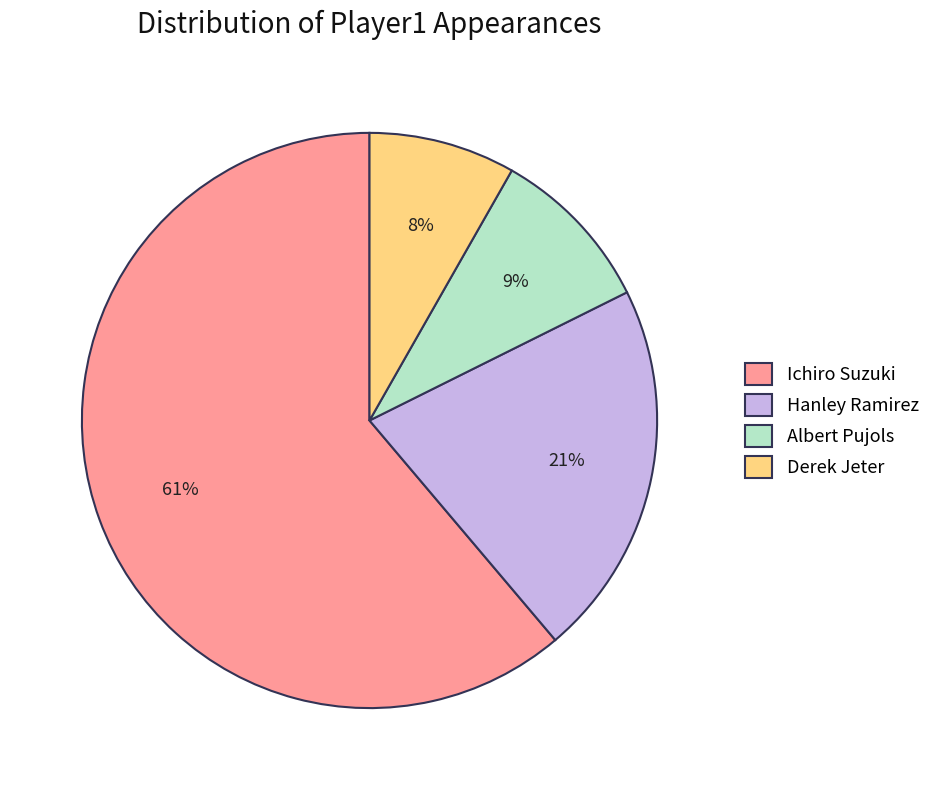

Does Ichiro Suzuki represent more than half of the total?

Yes